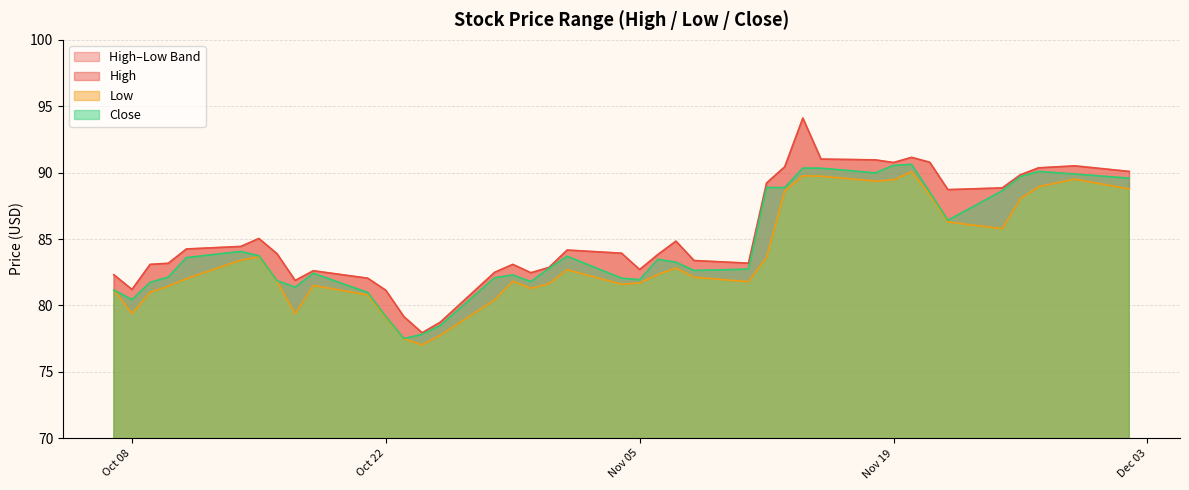

Is it true that High equals 81.9 at 2019-10-17?

True